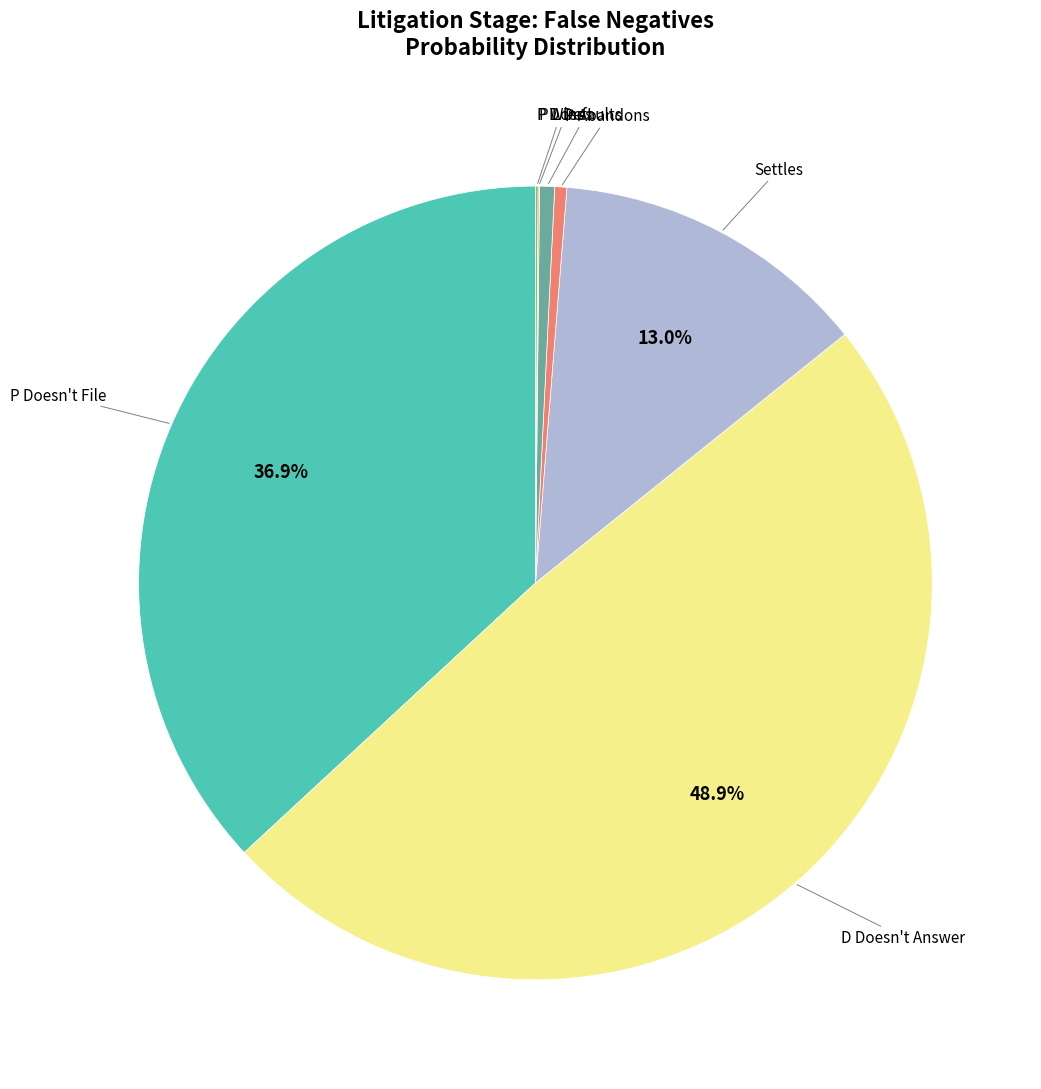

How many segments does this pie chart have?

7